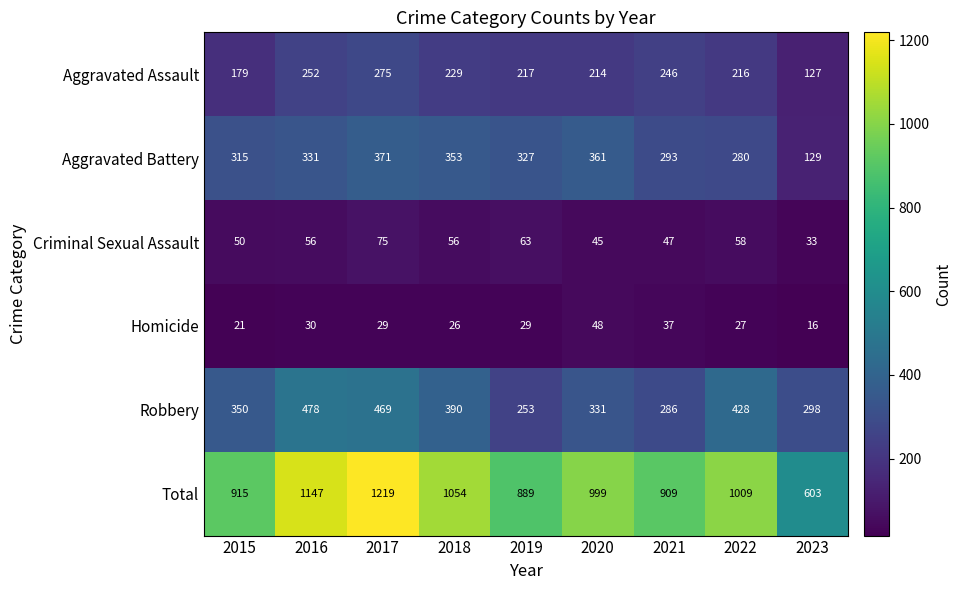

Which category has the lowest value across all series?

2023